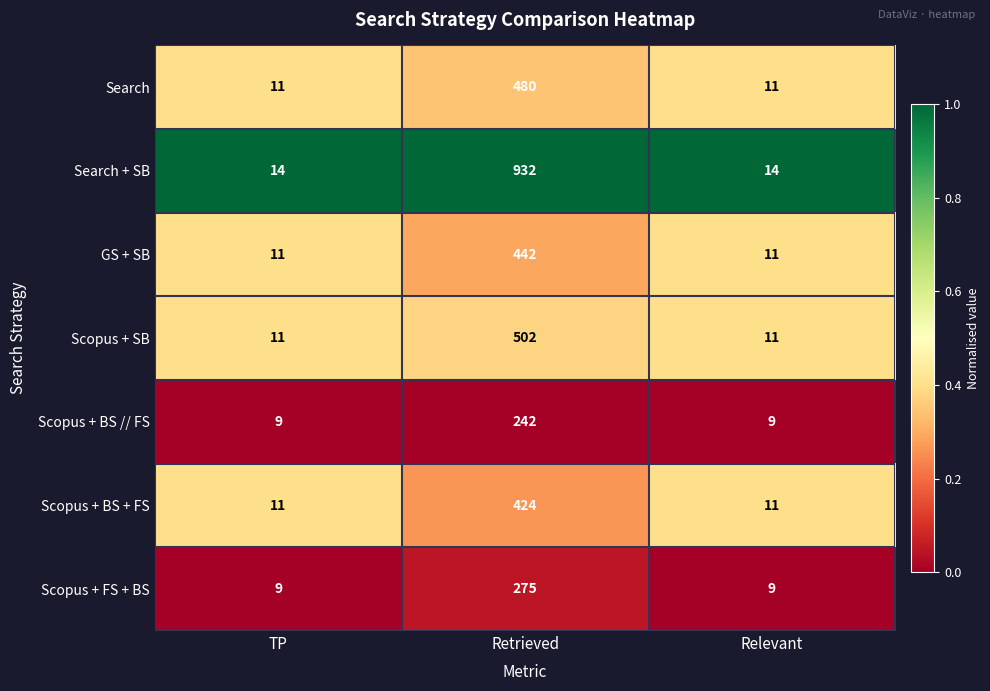

What is the difference between the highest and lowest values at Relevant?

5